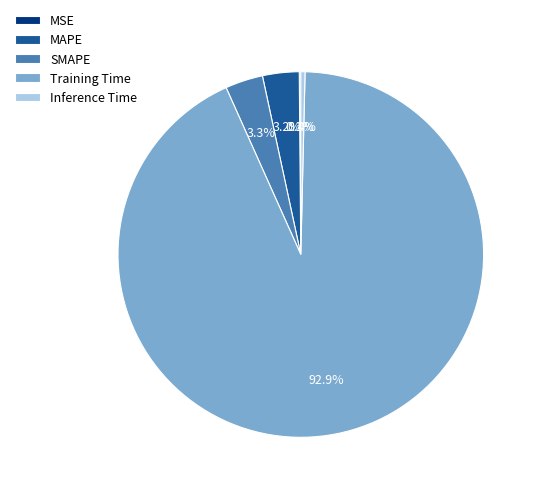

Which slice is the largest?

Training Time